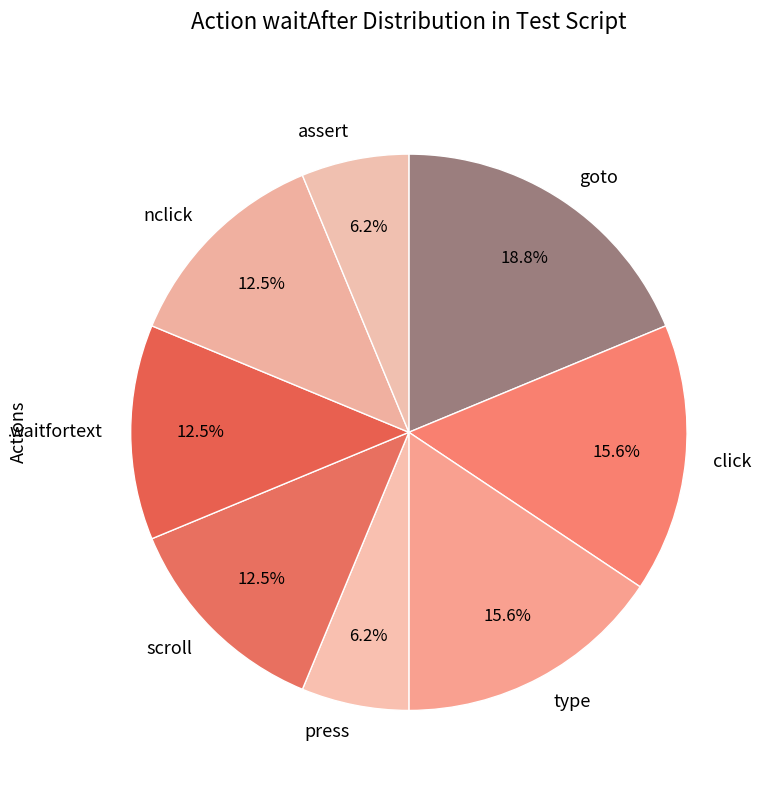

How many segments does this pie chart have?

8